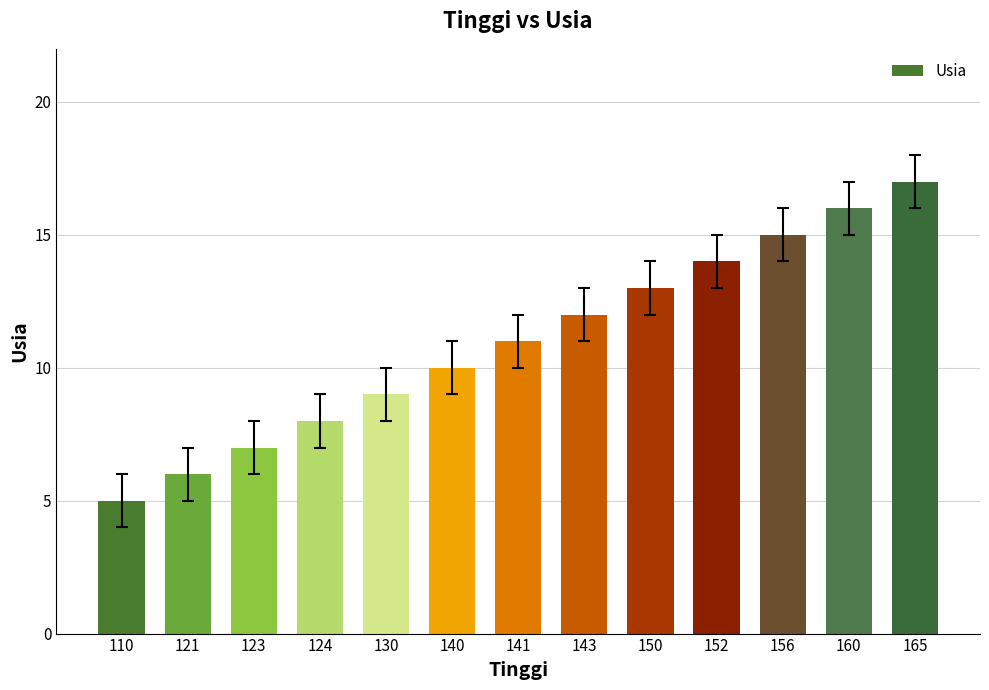

List the labels in order of value, largest first.

165, 160, 156, 152, 150, 143, 141, 140, 130, 124, 123, 121, 110